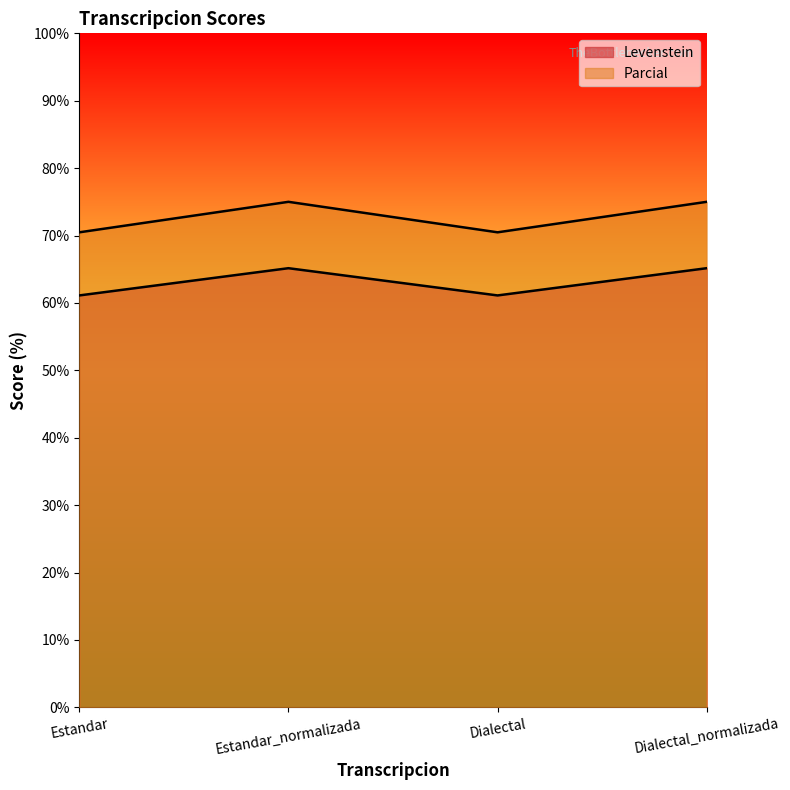

In Levenstein, how many points are lower than both neighbors (excluding endpoints)?

1